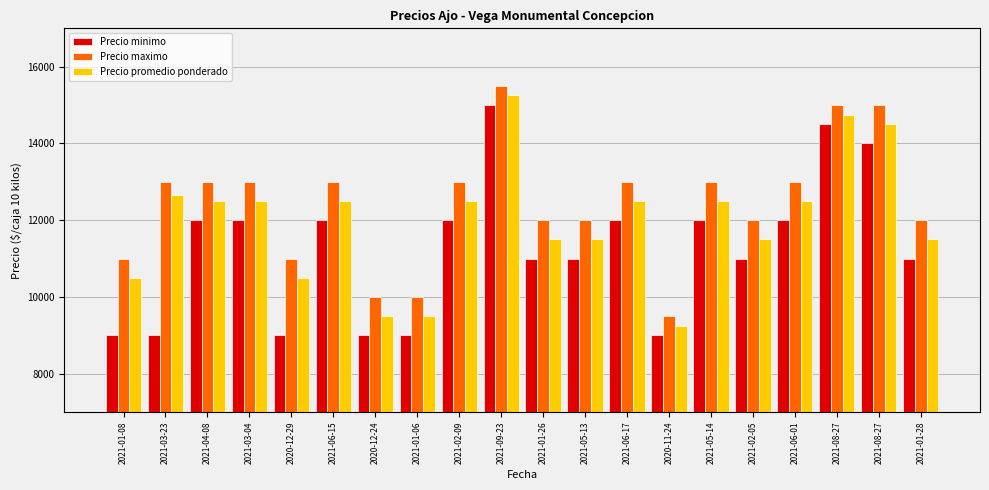

True or false: Precio maximo has a value of 15120 at 2020-11-24.

False